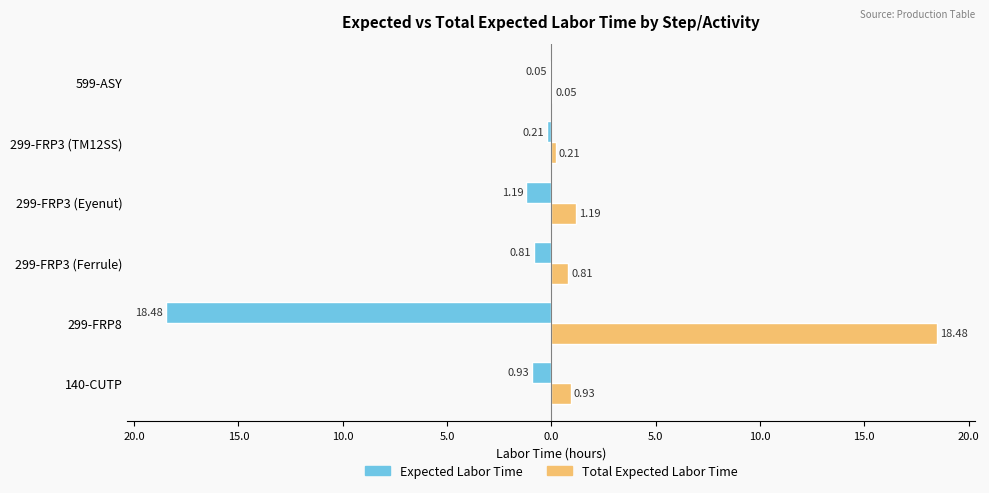

What is the average value of the Expected Labor Time series?

-3.6